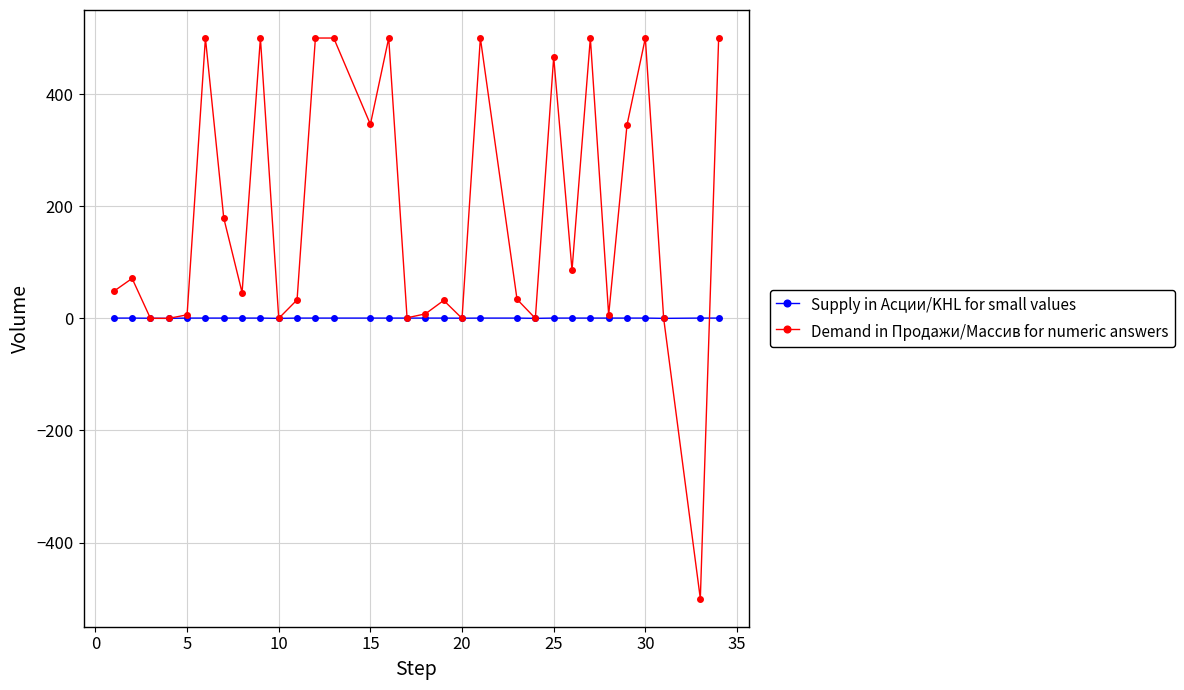

How many lines are shown in the chart?

2